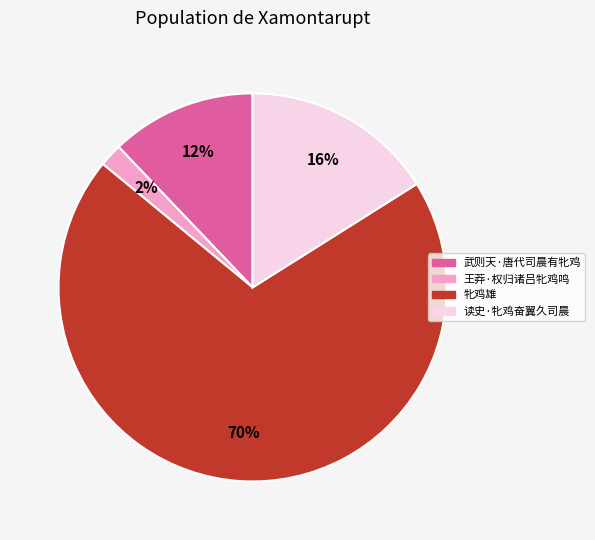

The 读史·牝鸡奋翼久司晨 slice represents 27% of the pie. True or false?

False